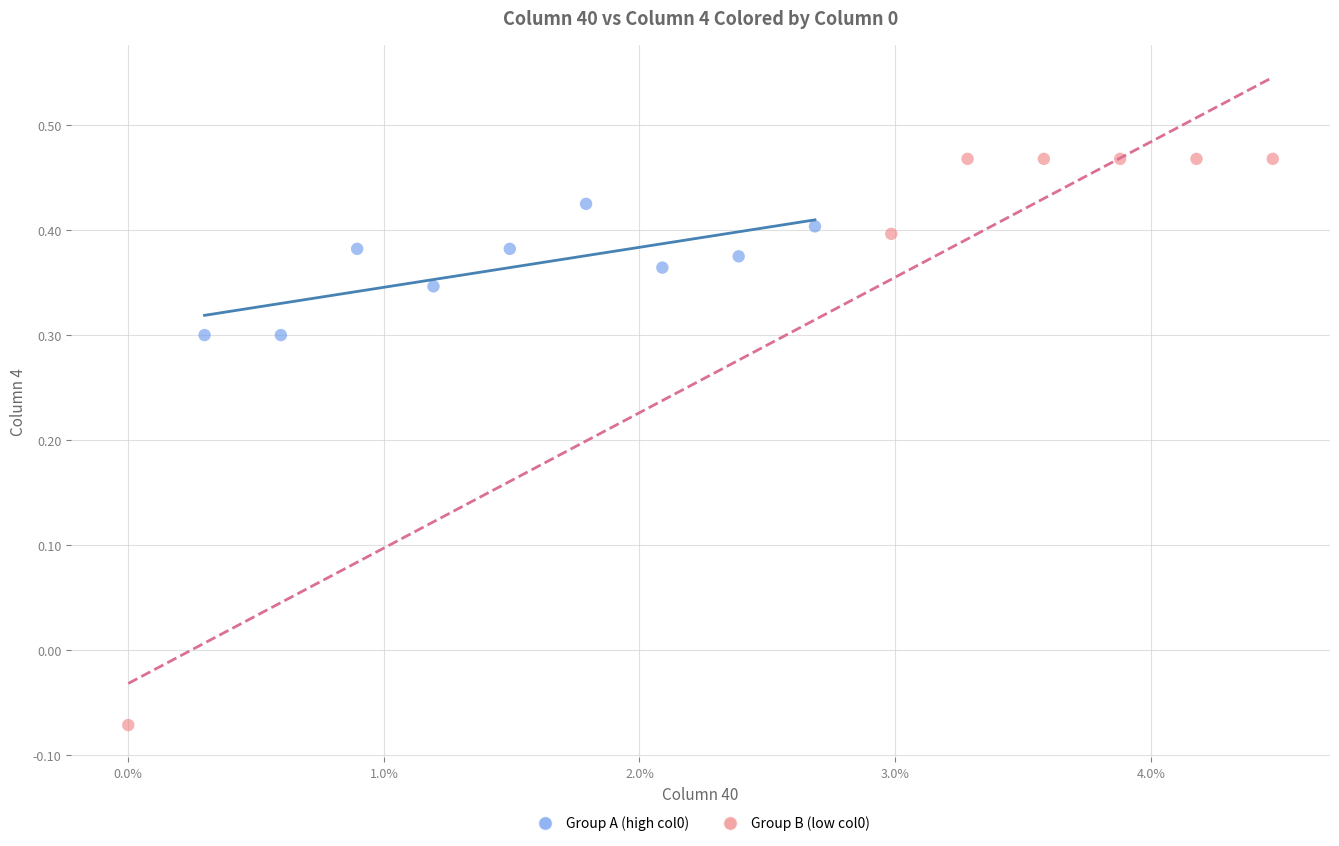

Which series has the widest spread of Y values?

Group B (low col0)